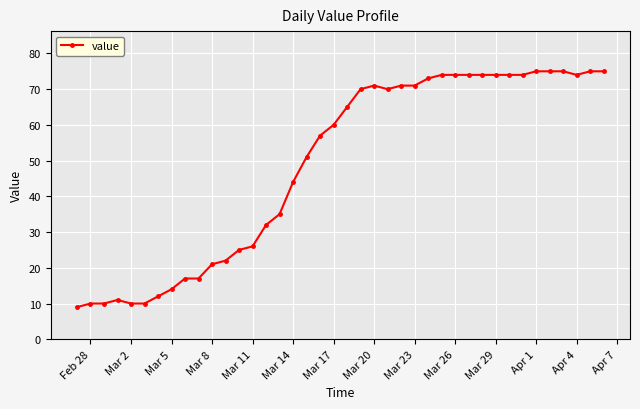

What is the value of the 38th point from the left?

74